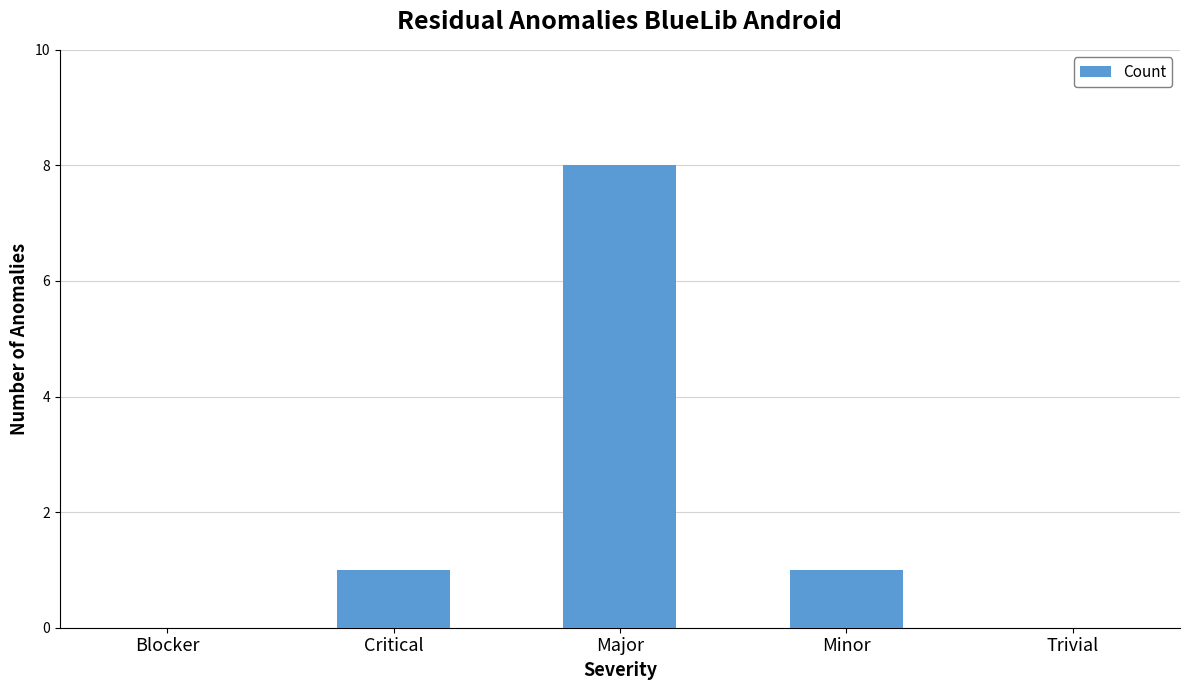

What is the change in value from Critical to Major?

+7